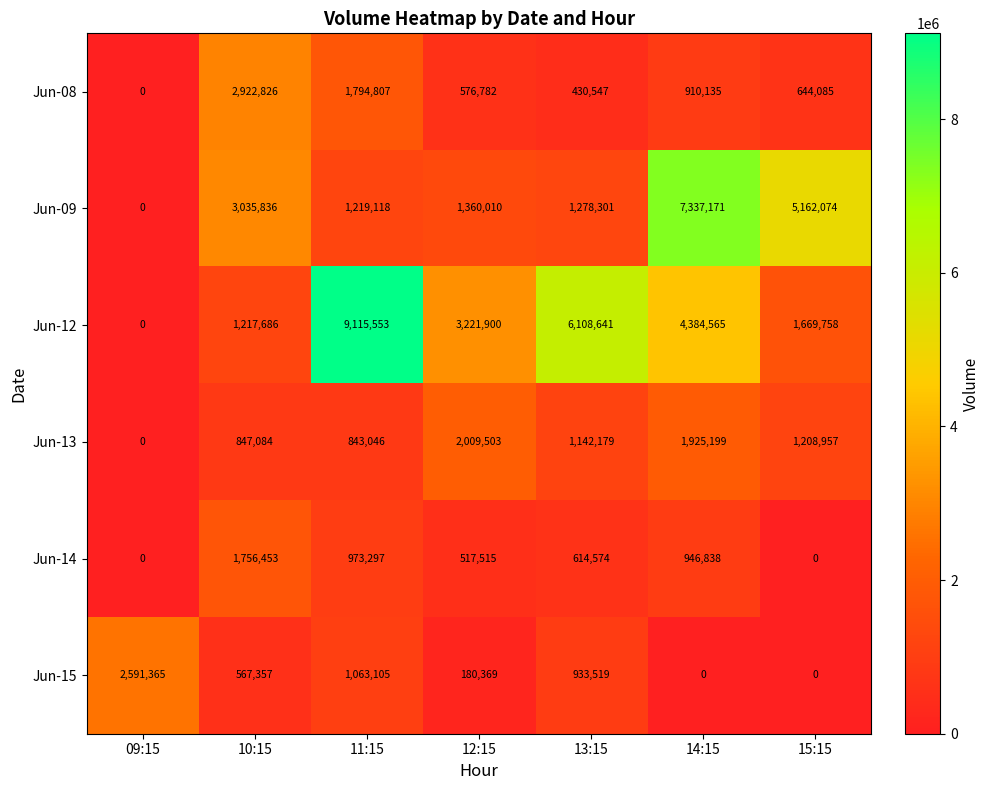

What is the greatest value displayed?

9115553